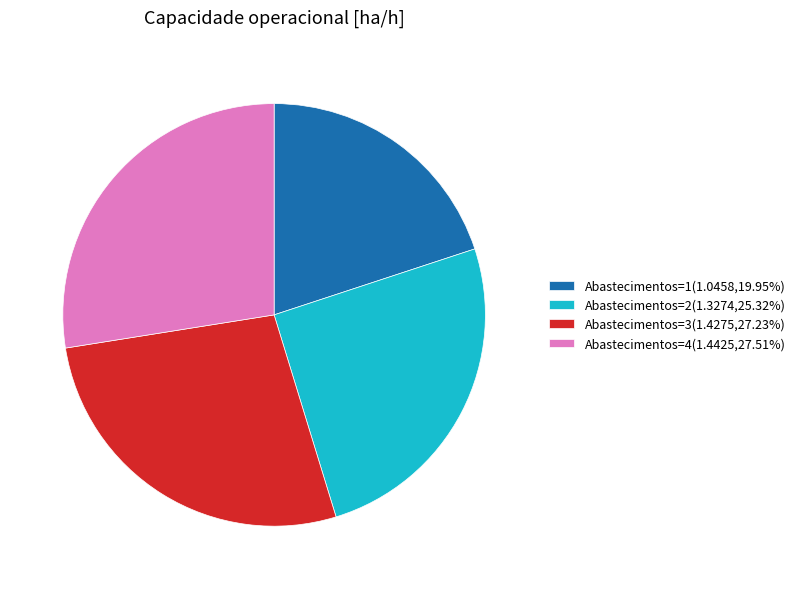

Combined, do Abastecimentos=1(1.0458,19.95%) and Abastecimentos=2(1.3274,25.32%) account for over 50%?

No